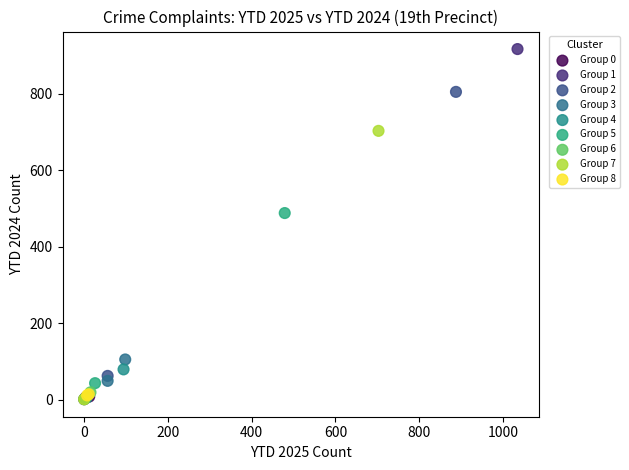

What are all the series names shown in the legend?

Group 0, Group 1, Group 2, Group 3, Group 4, Group 5, Group 6, Group 7, Group 8